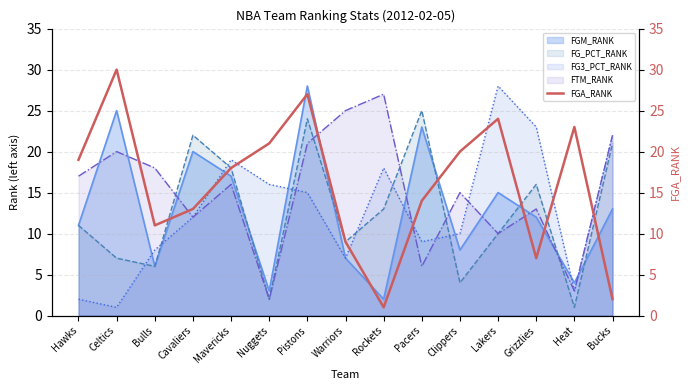

Does the chart have visible grid lines?

Yes